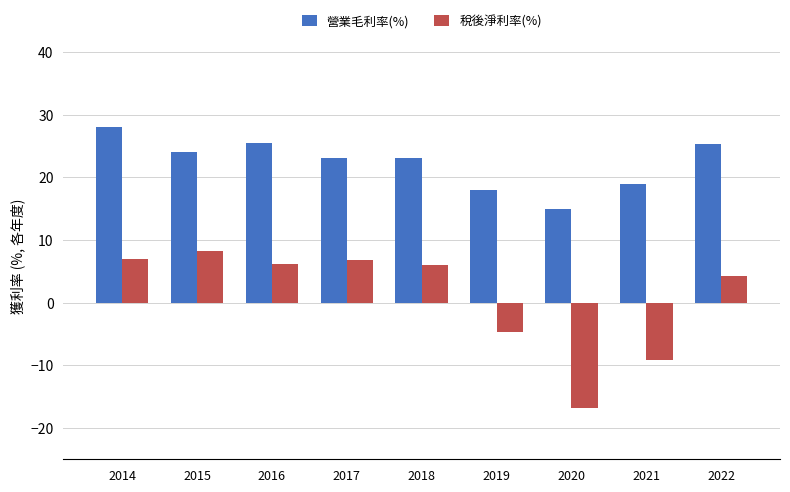

Rank the series at 2020 from lowest to highest value.

稅後淨利率(%), 營業毛利率(%)